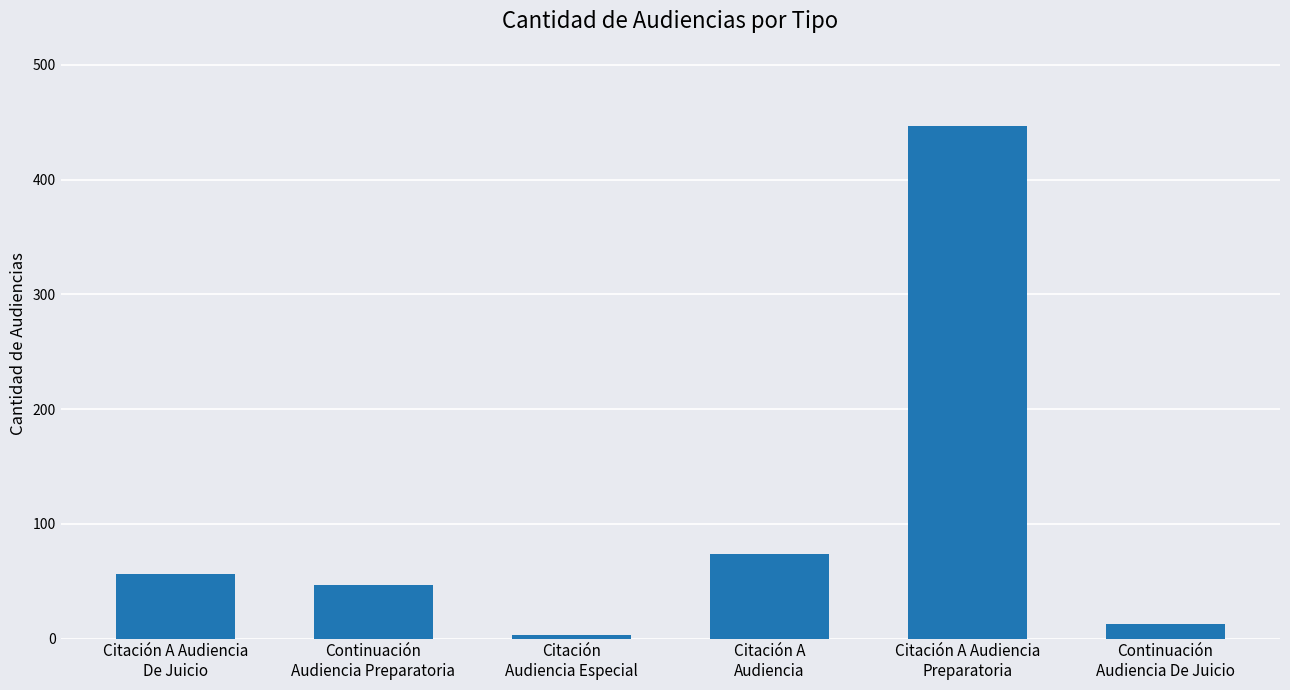

Is it true that the value at Citación A Audiencia
De Juicio is 87?

False